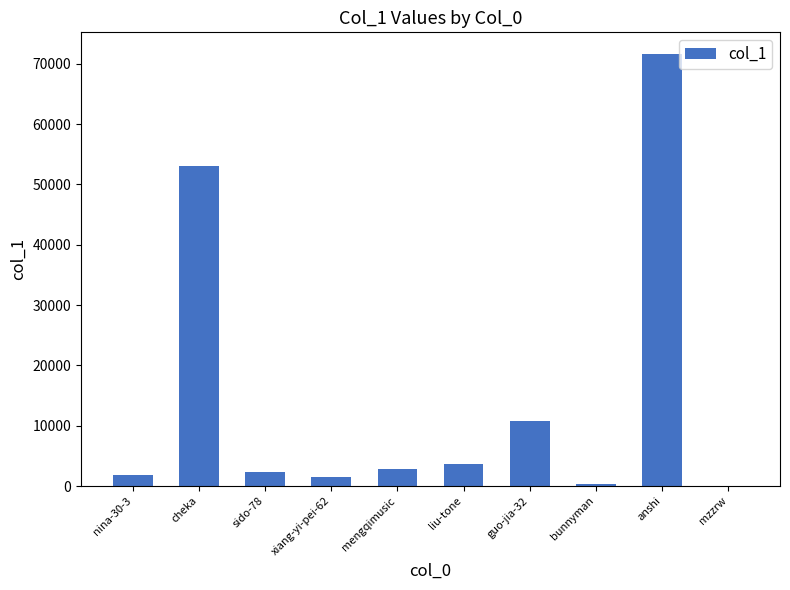

True or false: the data shows 17685 at cheka.

False